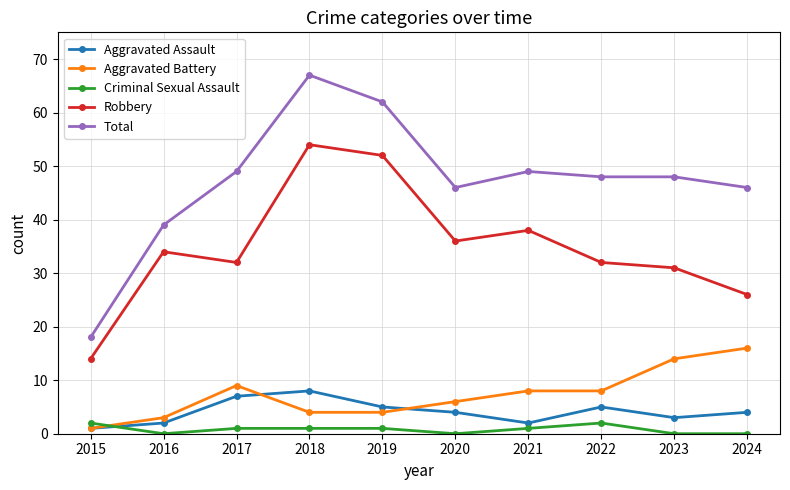

True or false: Aggravated Battery and Criminal Sexual Assault cross at least once.

True